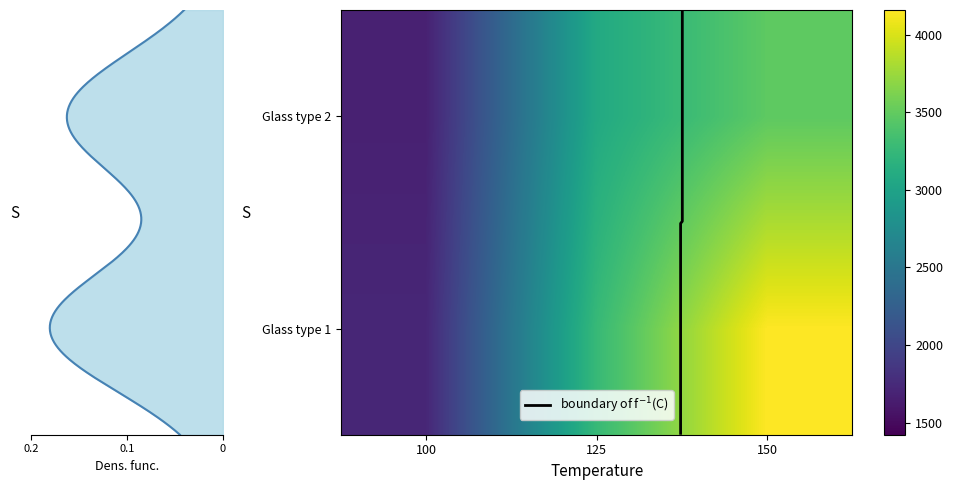

List the series in order of their overall mean, highest first.

Glass type 1, Glass type 2